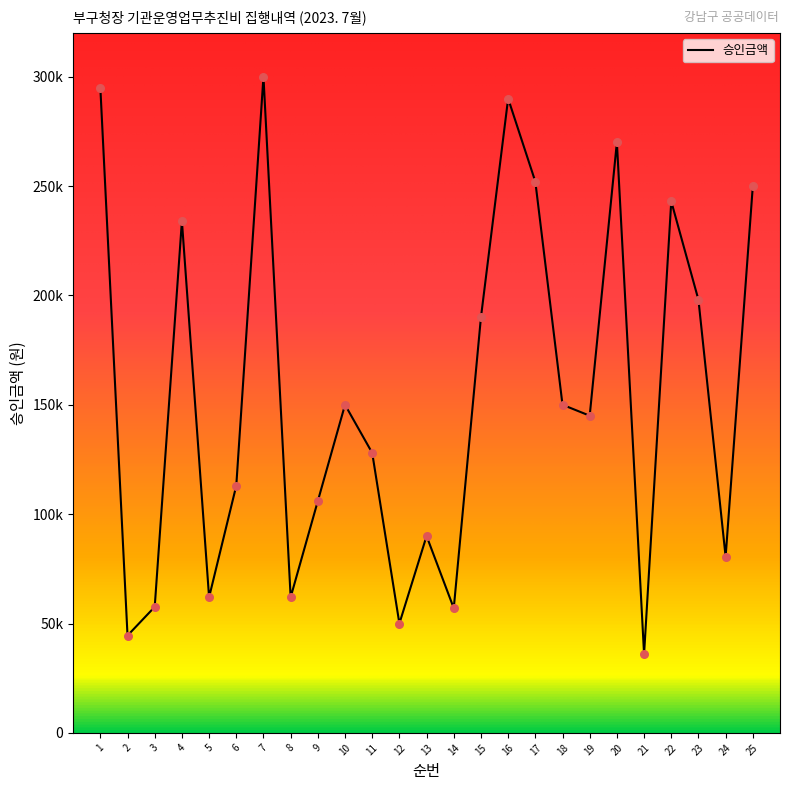

Is this an area chart (filled region under the line)?

No